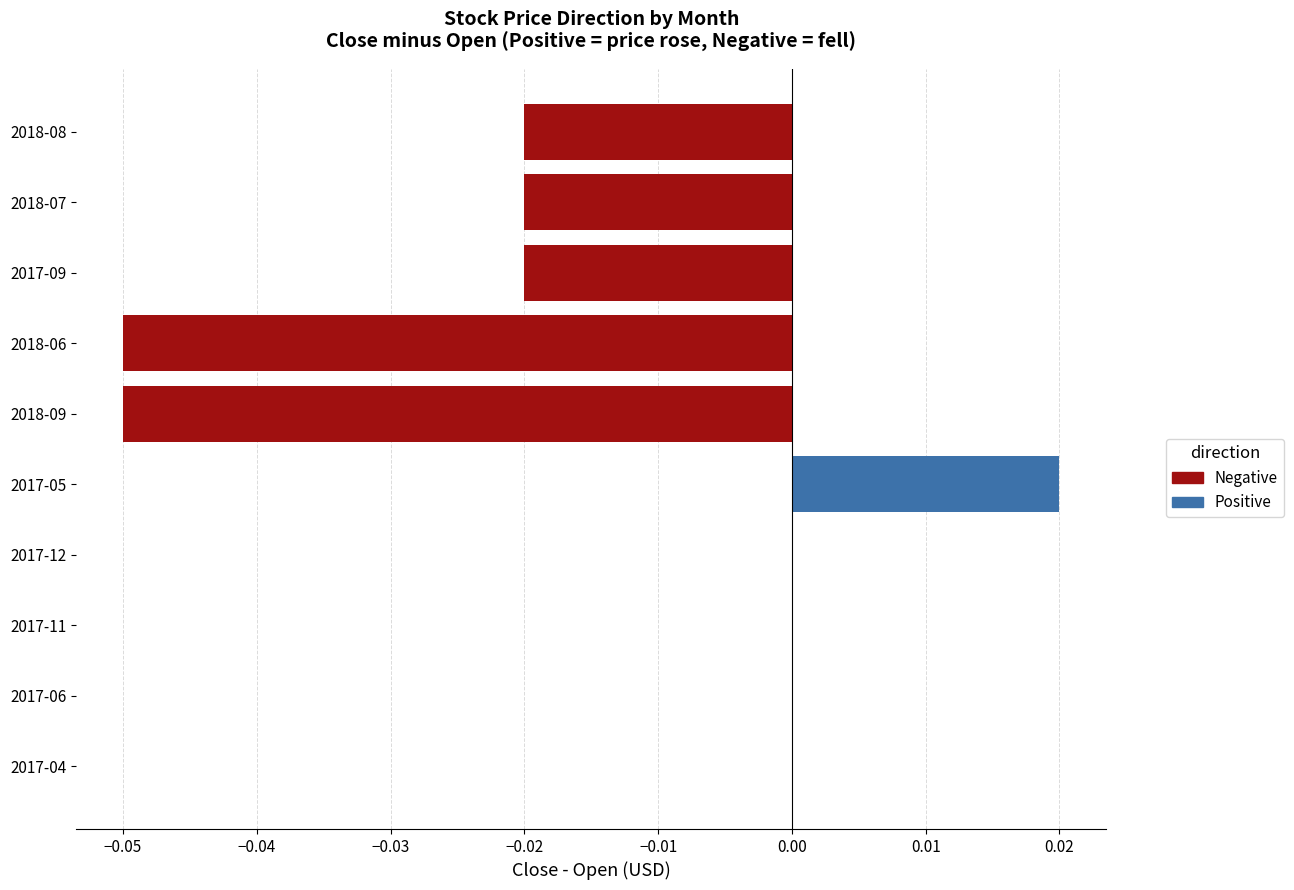

How many series are shown in this chart?

2